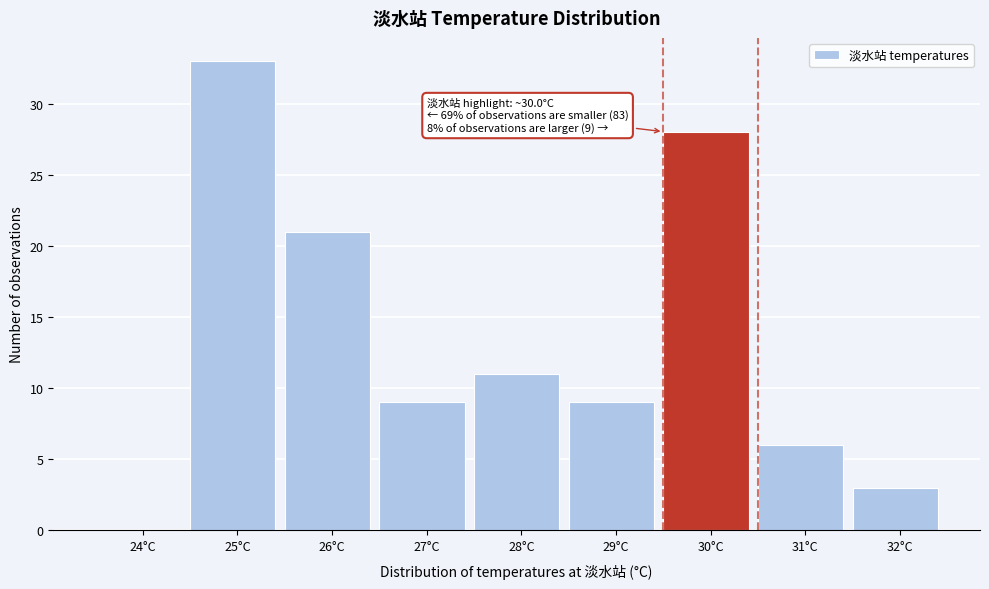

Reading right to left, extract all data points from this chart.

32°C=3	31°C=6	30°C=28	29°C=9	28°C=11	27°C=9	26°C=21	25°C=33	24°C=0